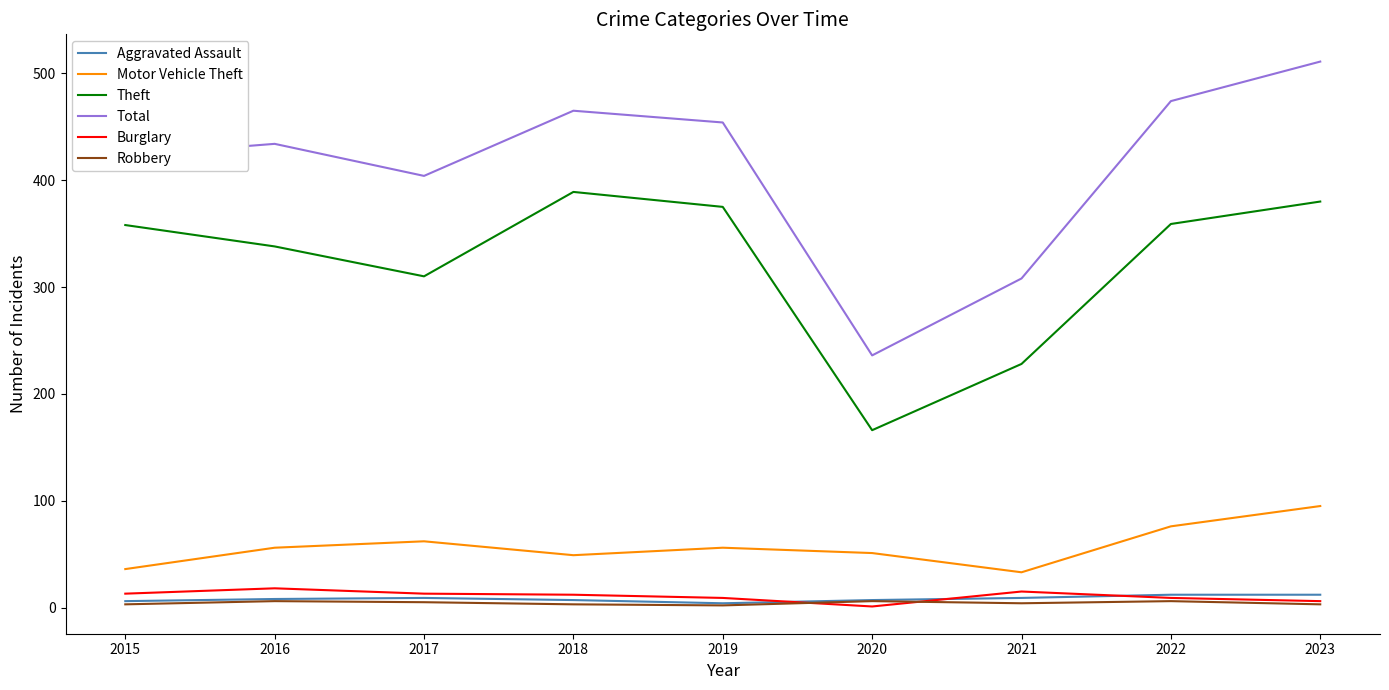

True or false: Aggravated Assault and Total cross at least once.

False